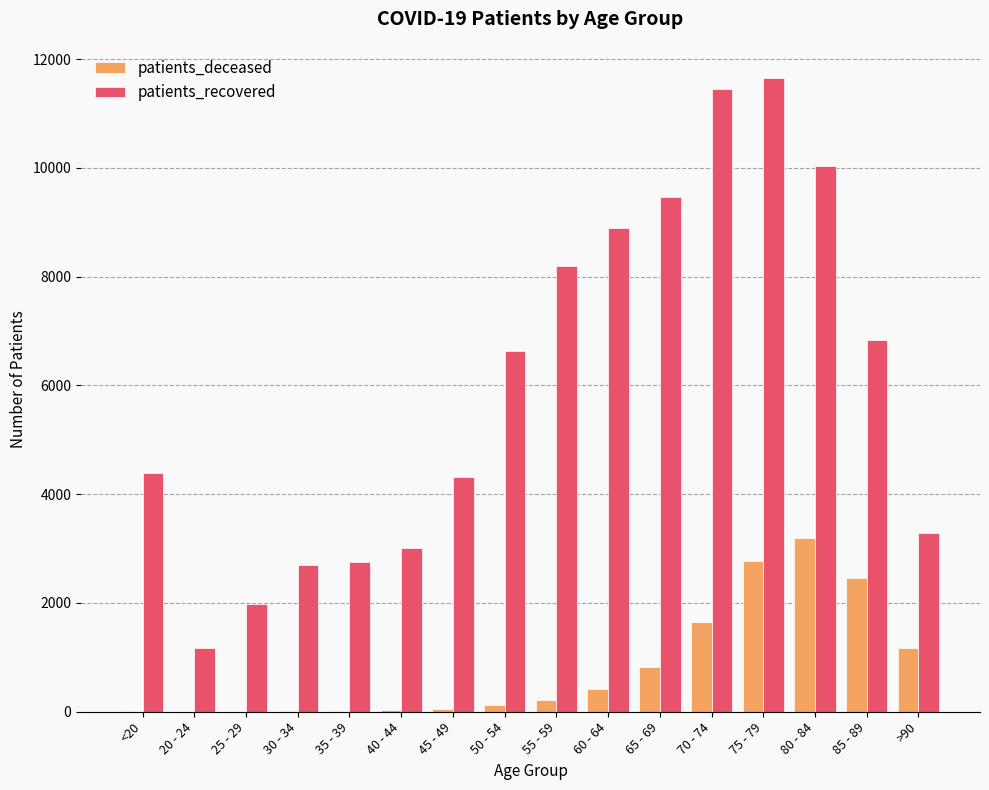

What is the sum of all patients_deceased values?

12958